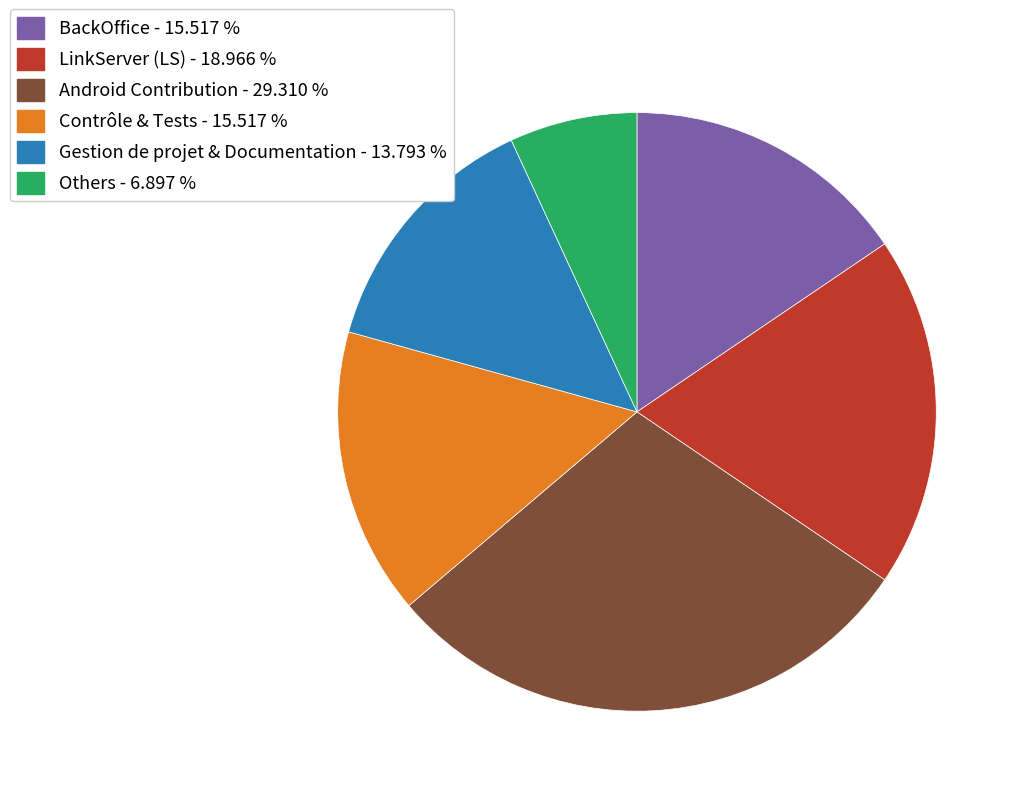

Does Others - 6.897 % represent more than half of the total?

No